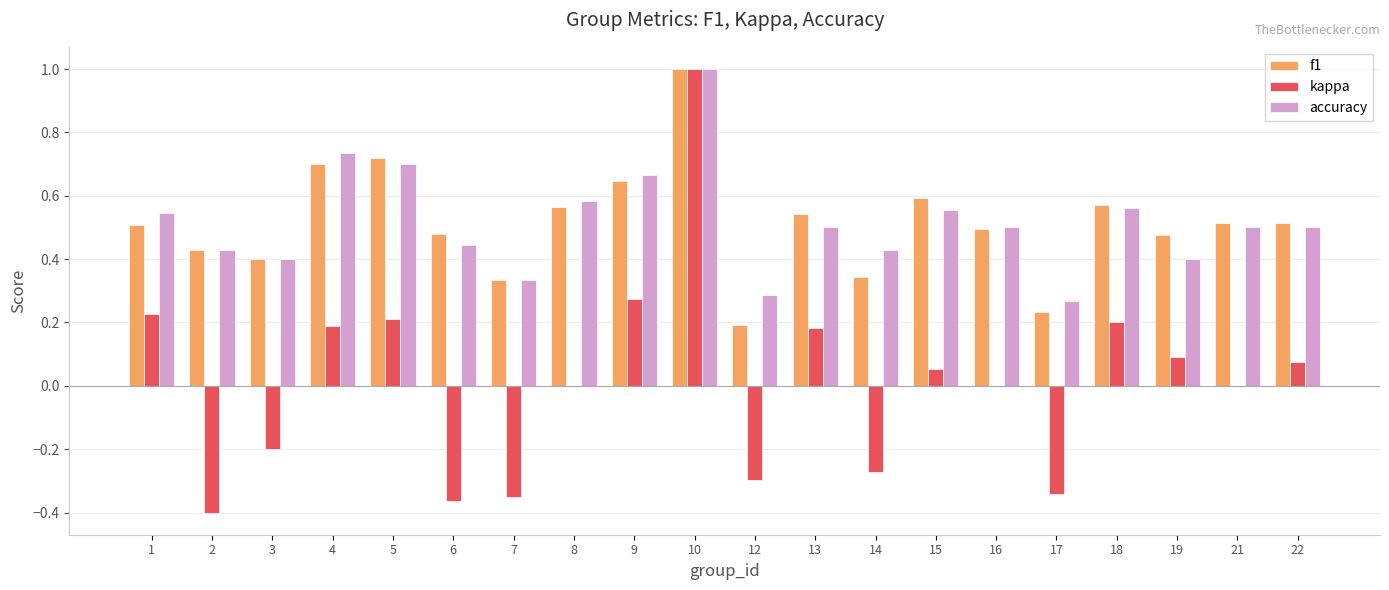

What is the sum of all accuracy values?

10.3